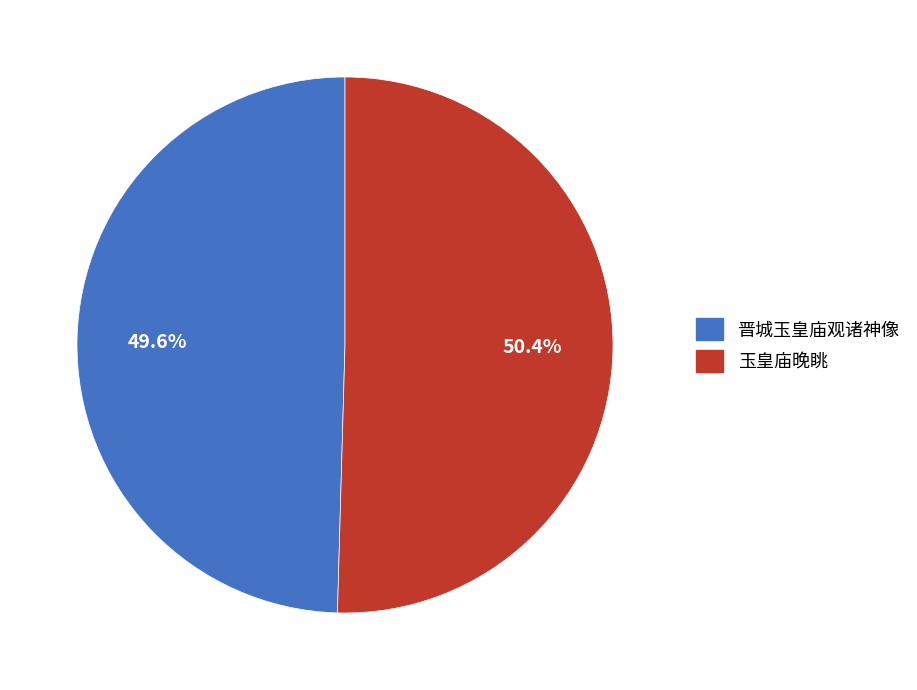

Does 晋城玉皇庙观诸神像 account for over 50% of the chart?

No